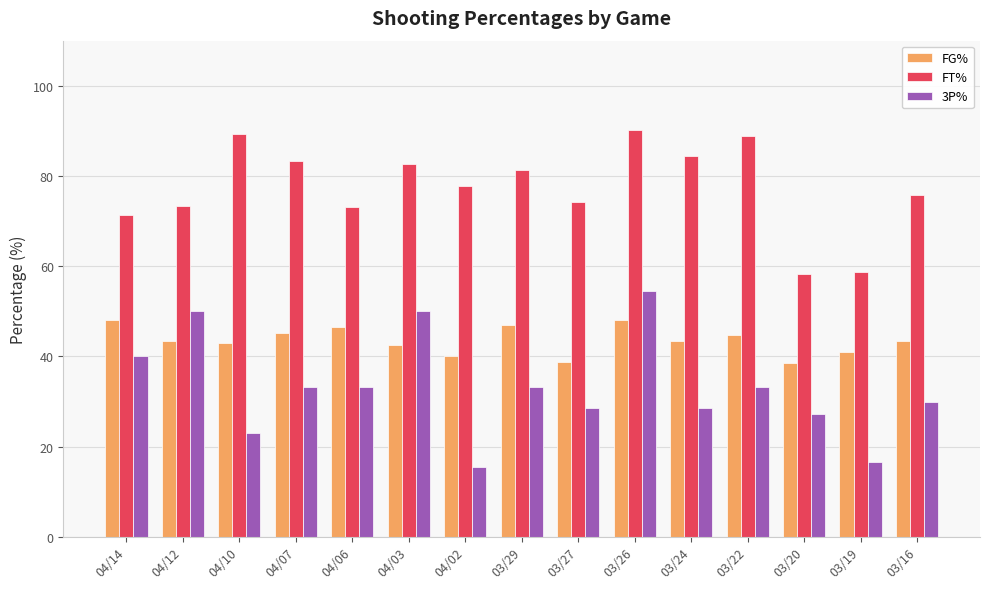

Does the chart contain any negative values?

No